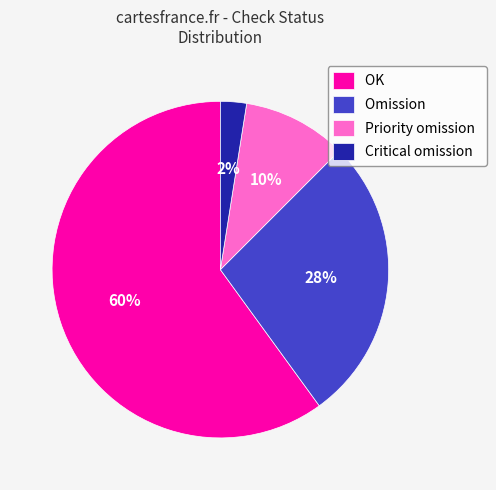

Between Omission and OK, which is larger?

OK